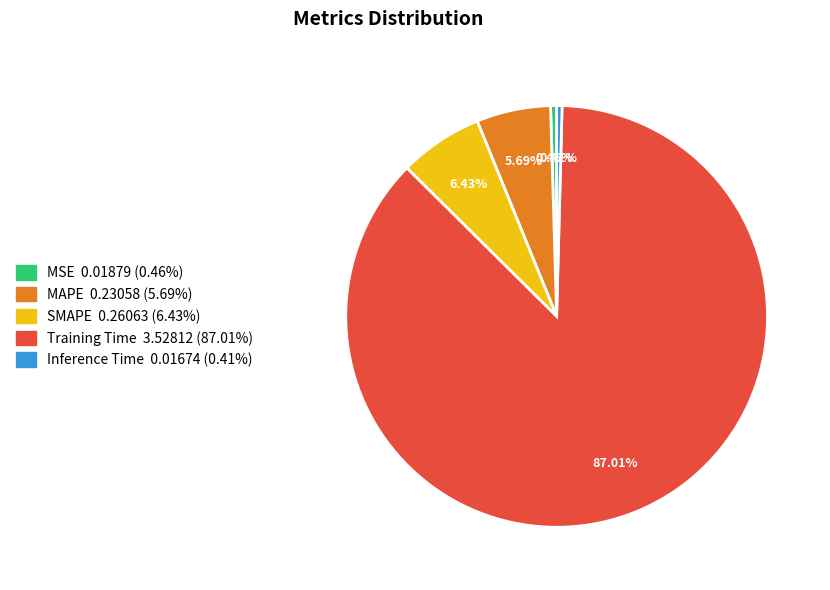

Which slice is the largest?

Training Time